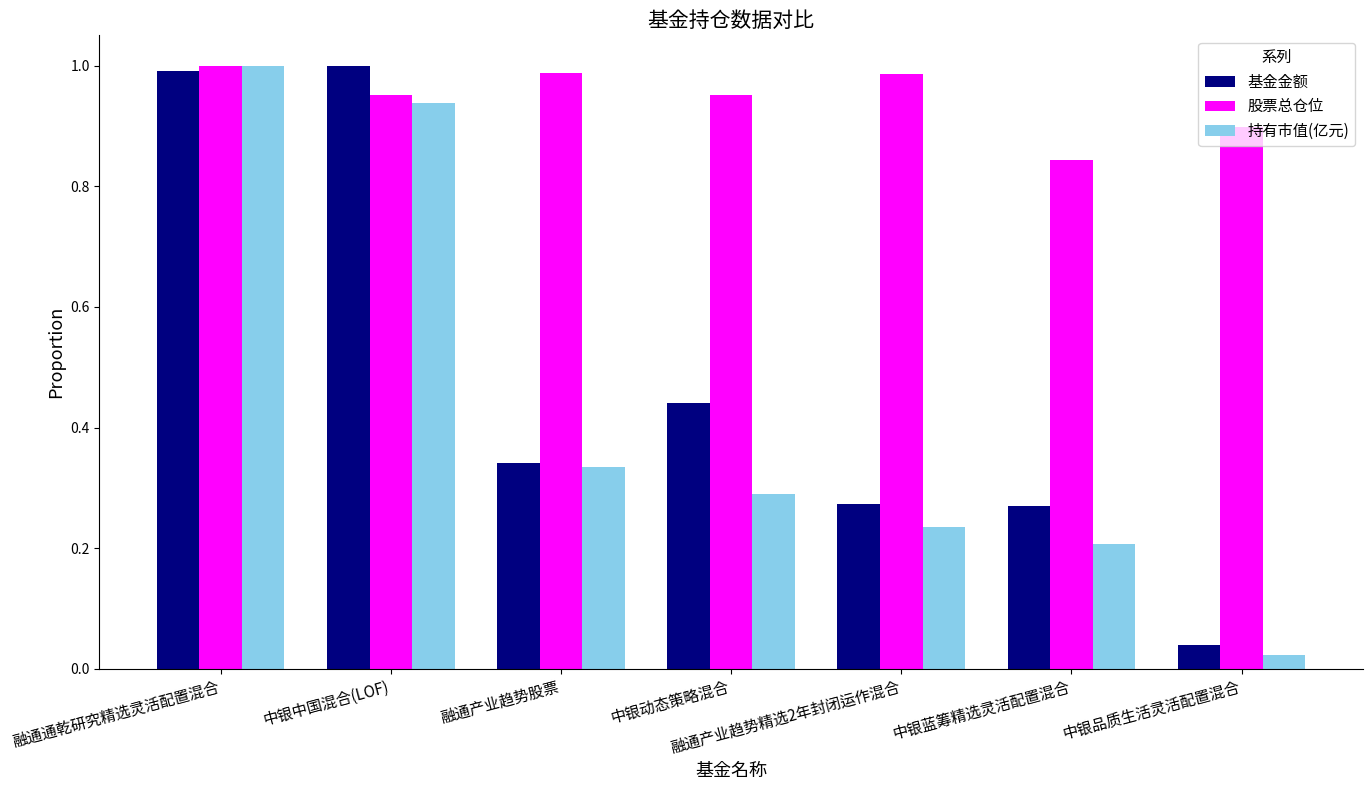

Is it true that 股票总仓位 equals 1.0 at 中银中国混合(LOF)?

True